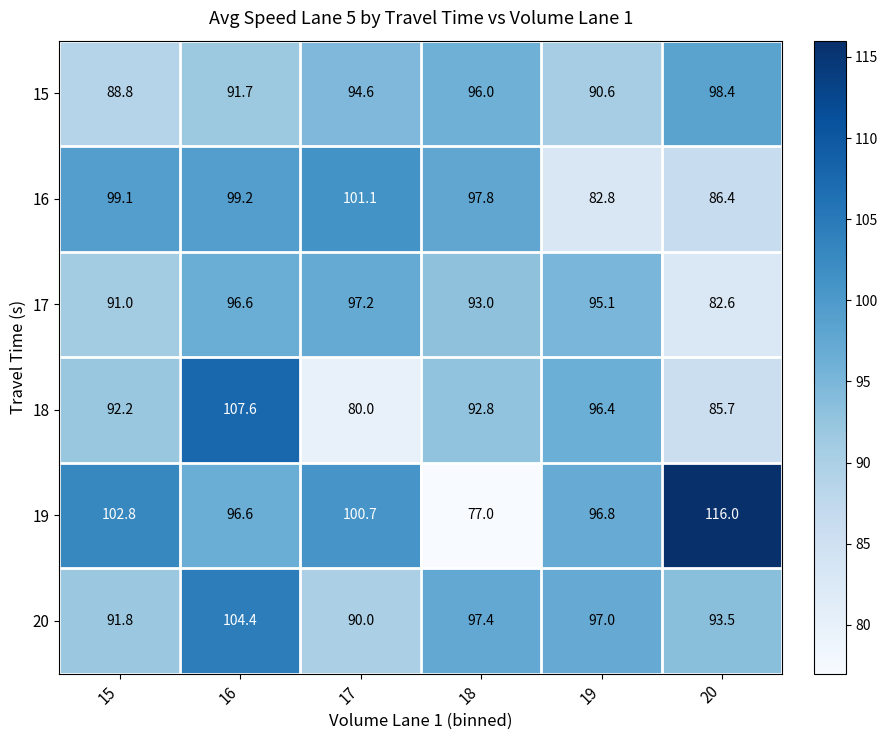

What is the sum of the 15 values at 19 and 18?

186.6